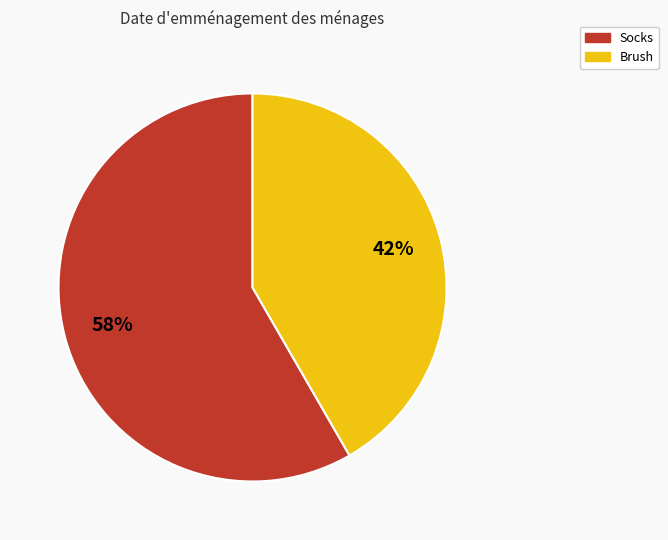

How many segments does this pie chart have?

2